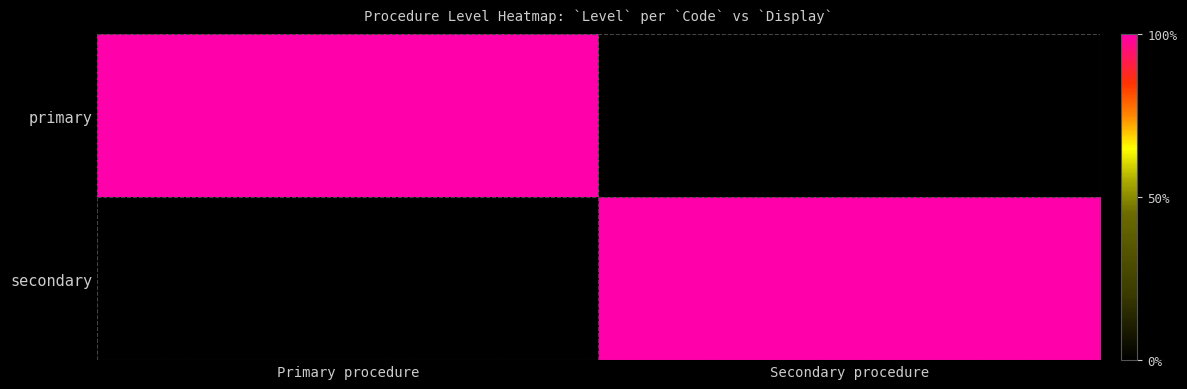

What is the spread (max minus min) of values at Primary procedure?

1